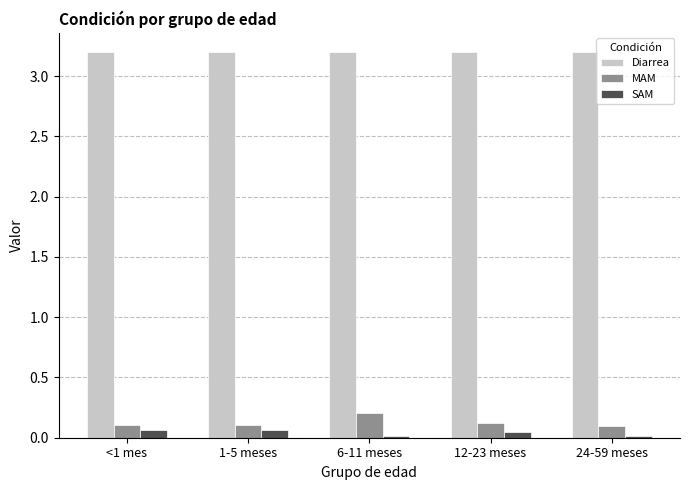

What is the average value of the Diarrea series?

3.2